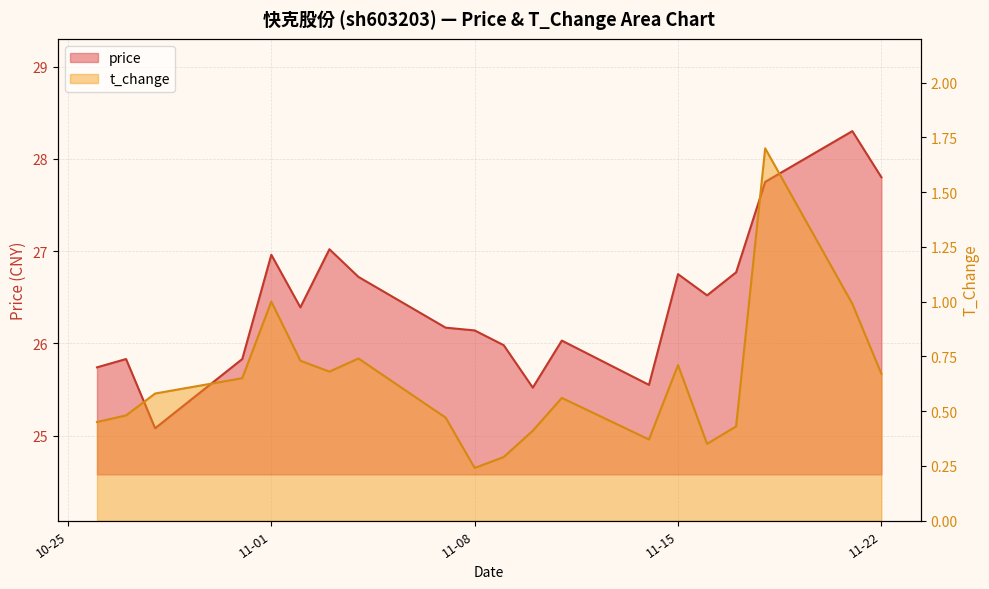

What is the sum of the price values at 2022-11-01 and 2022-11-09?

52.9